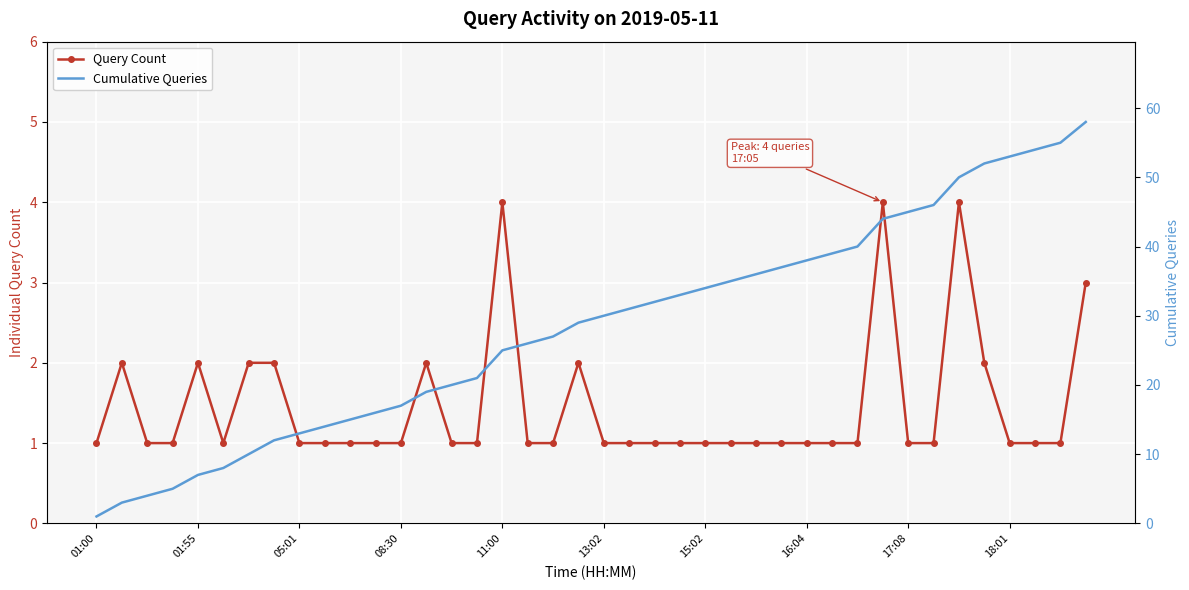

What is the maximum value for Query Count?

4